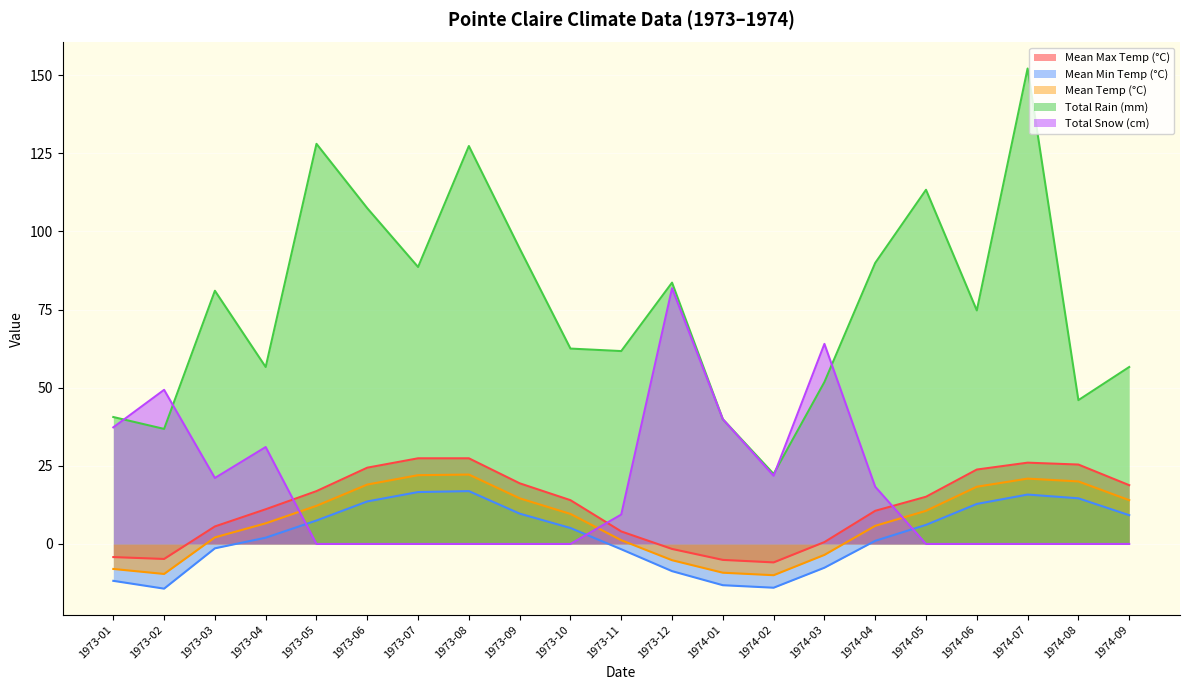

At 1973-09, list the series in order from smallest to largest.

Total Snow (cm), Mean Min Temp (°C), Mean Temp (°C), Mean Max Temp (°C), Total Rain (mm)